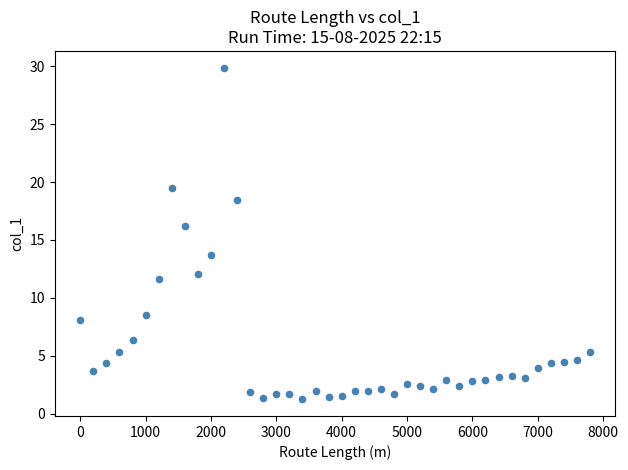

What is the range of Y values (max minus min)?

28.7